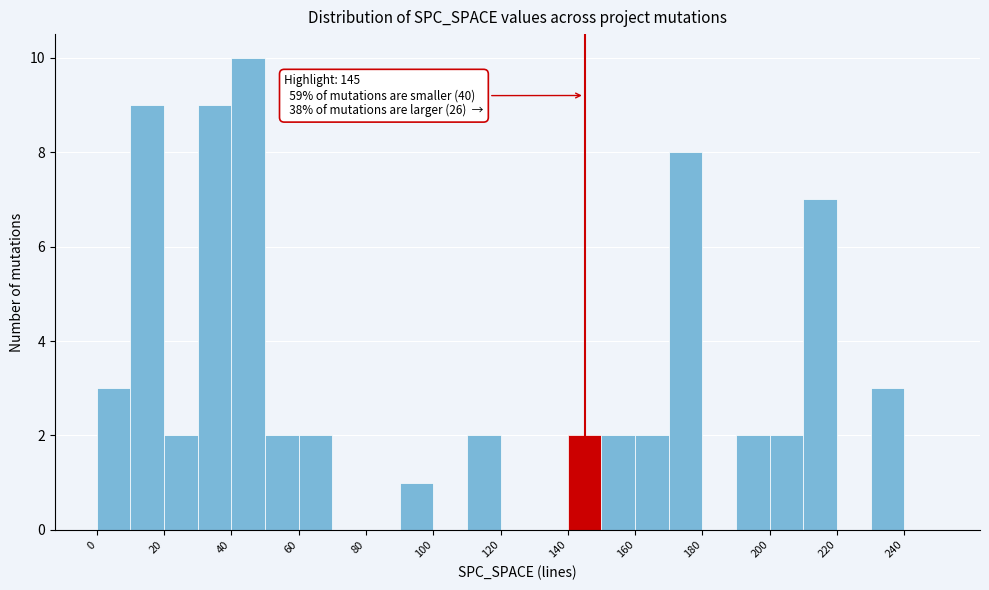

Over which range of the x-axis is the bar tallest?

40 to 50